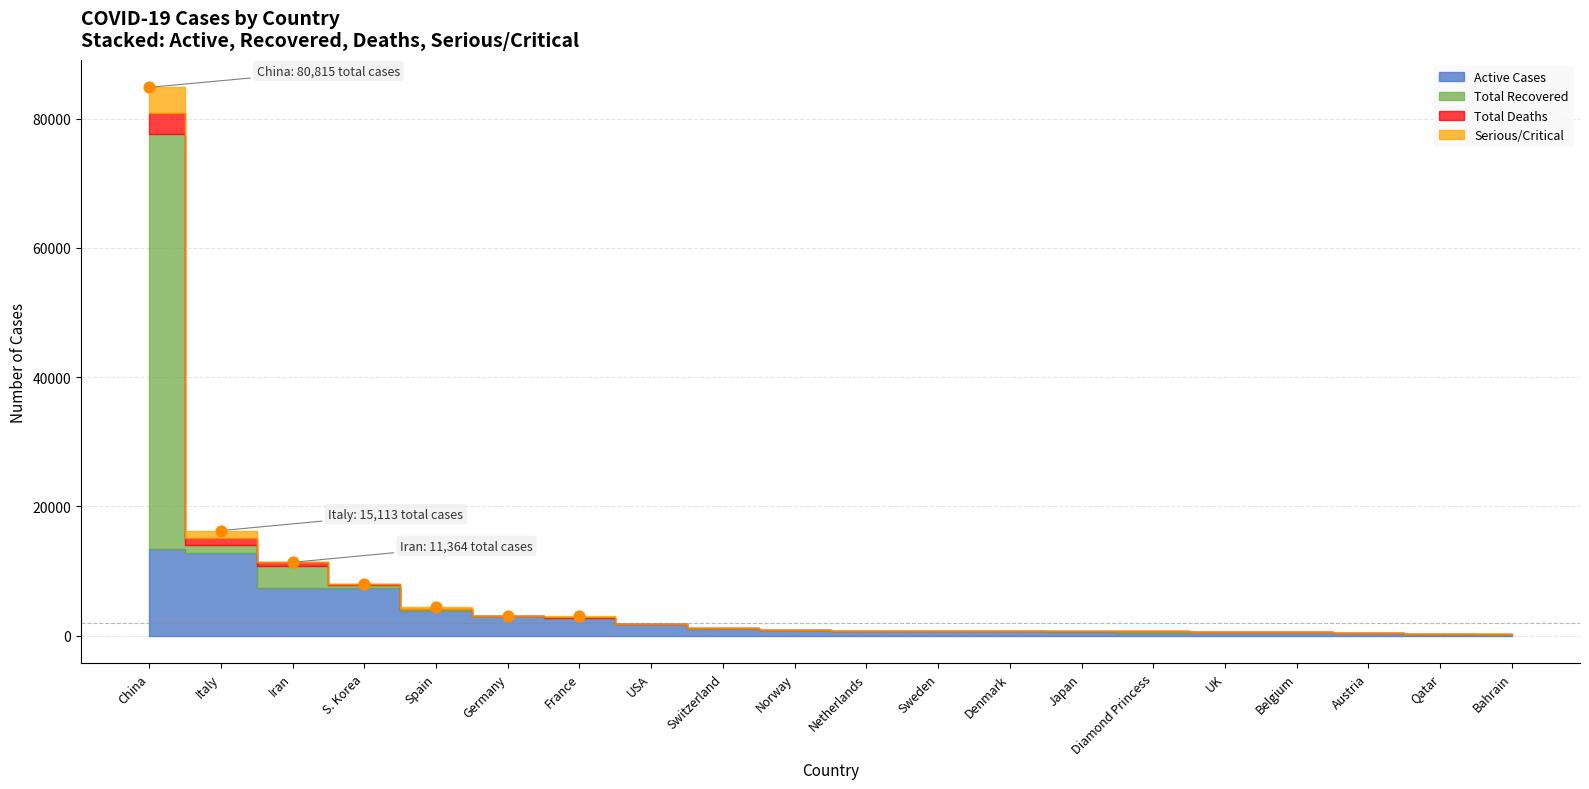

At how many categories does at least one series exceed 63459?

1